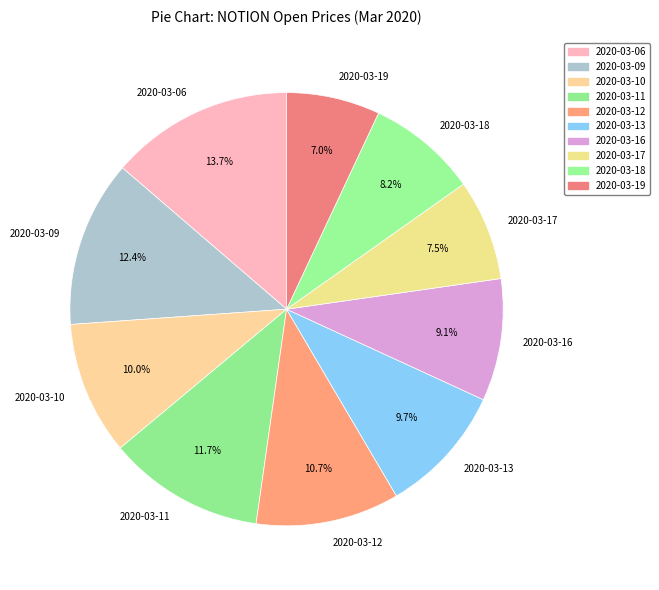

What percentage do 2020-03-16 and 2020-03-11 together represent?

20.8%